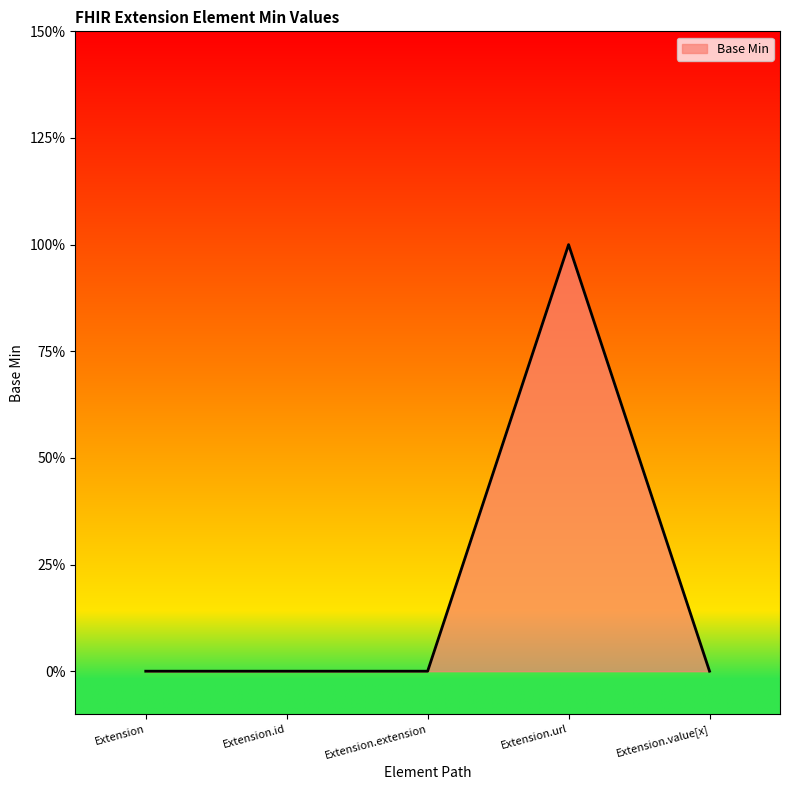

Does the chart have visible grid lines?

No